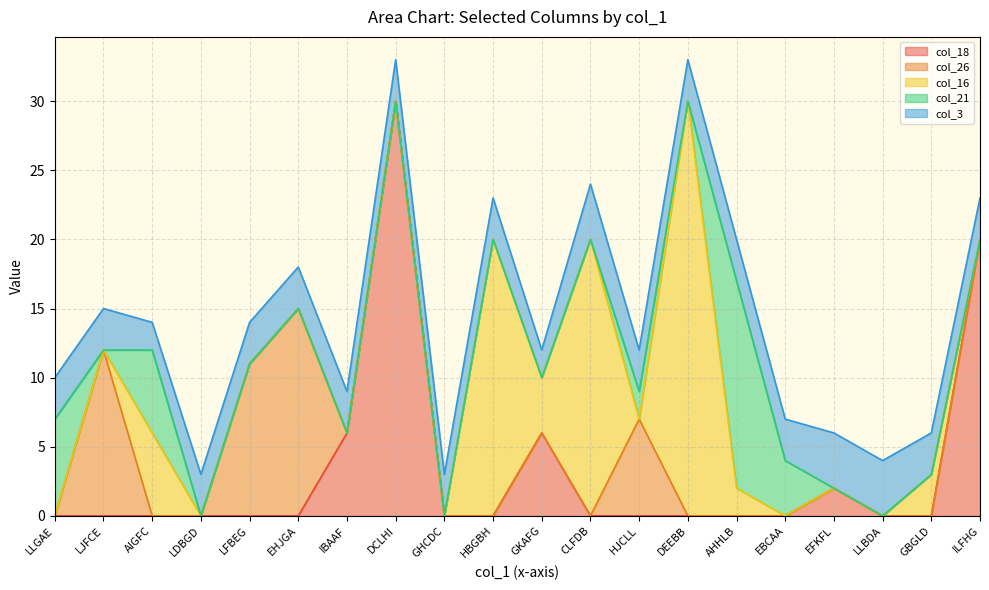

What is the spread (max minus min) of values at ILFHG?

20